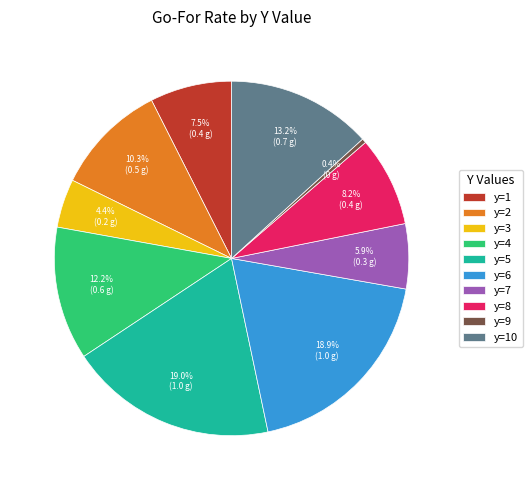

What is the total percentage of y=5 and y=7?

24.9%